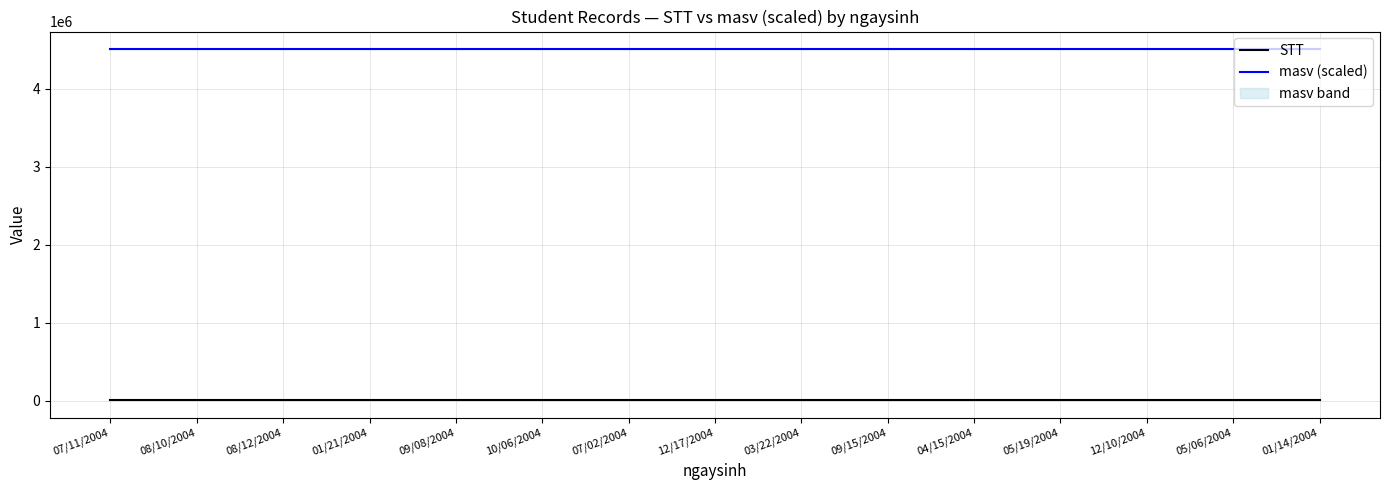

True or false: STT and masv (scaled) intersect in this chart.

False